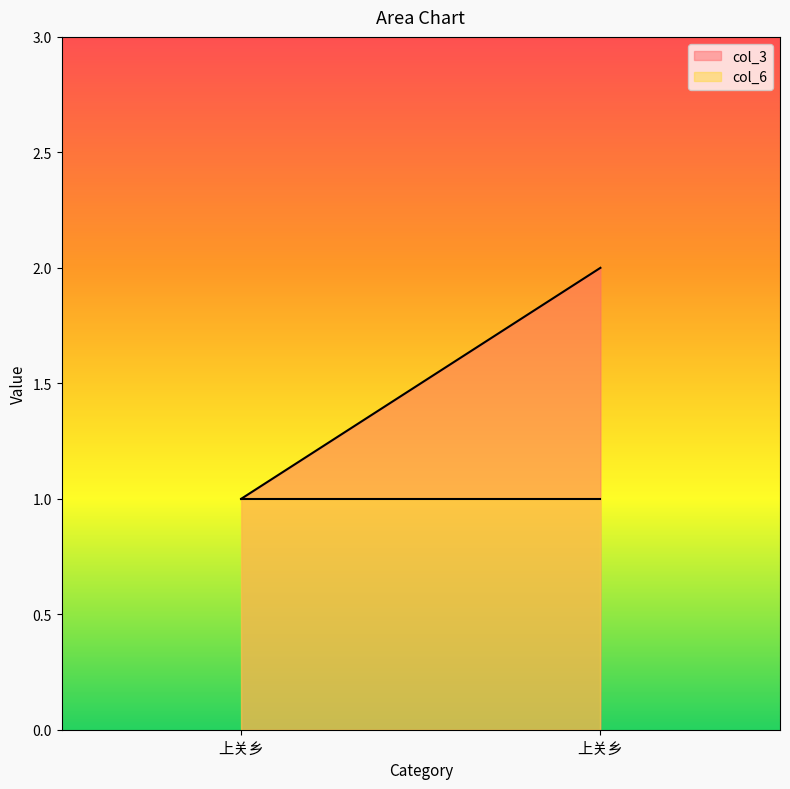

The col_6 series shows 1 at 上关乡. True or false?

True